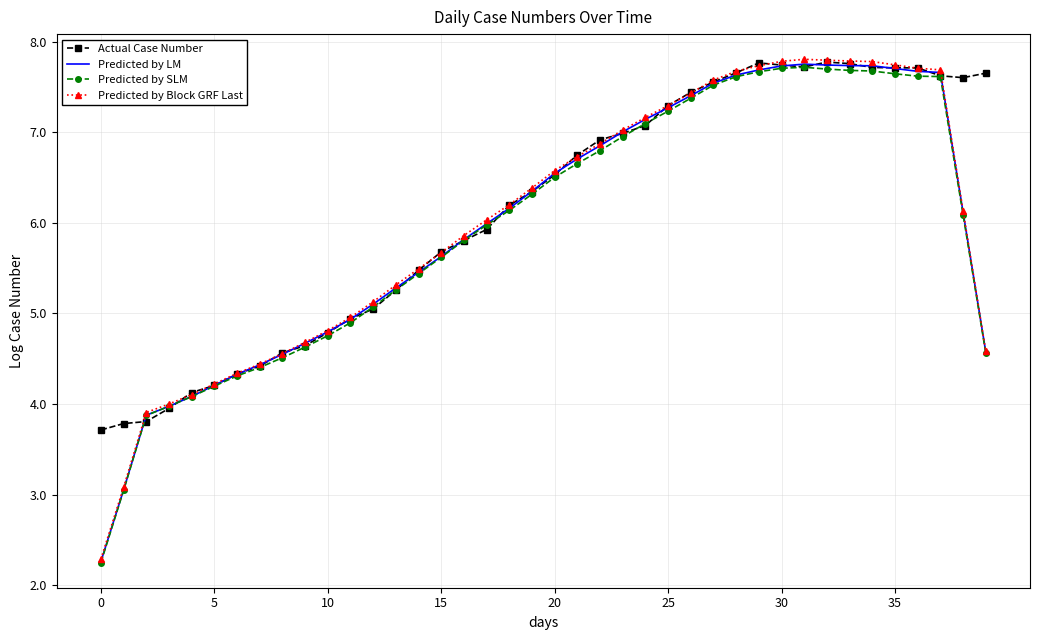

What is the greatest value displayed?

7.8